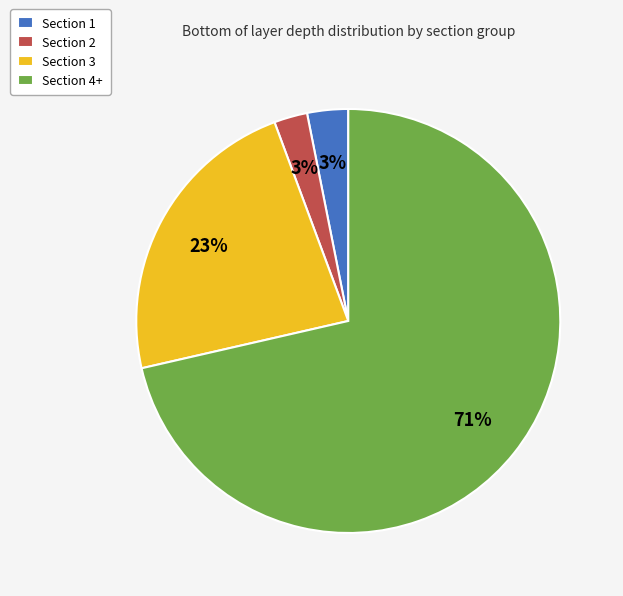

Which slice represents more than half of the pie?

Section 4+